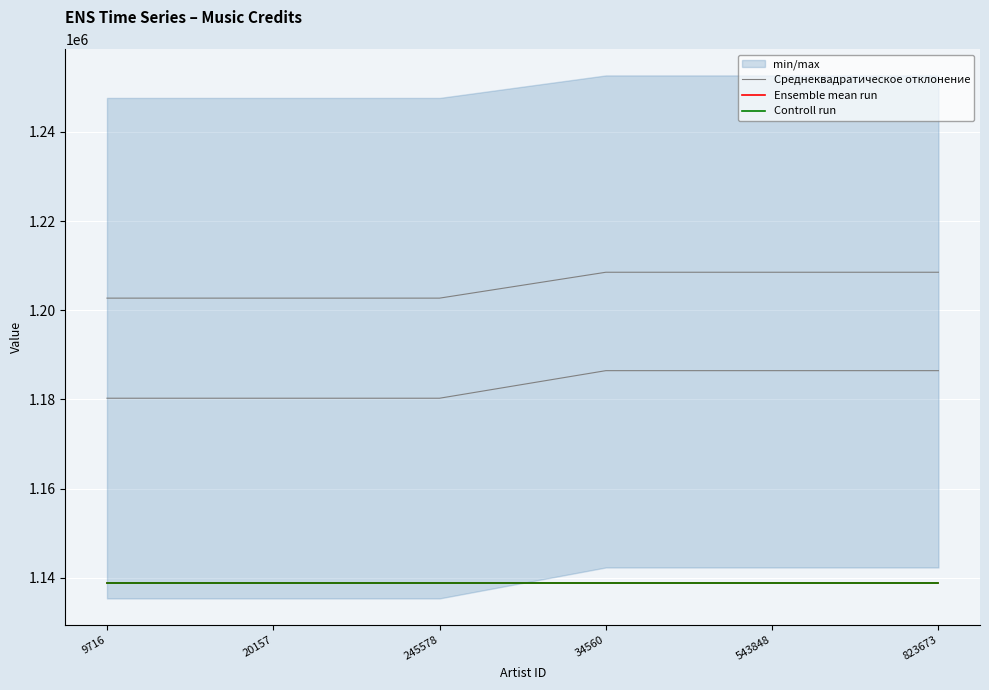

Reading right to left, transcribe all the data shown in this chart.

Среднеквадратическое отклонение: 823673=1186449.4	543848=1186449.4	34560=1186449.4	245578=1180266.6	20157=1180266.6	9716=1180266.6
Ensemble mean run: 823673=1138844.0	543848=1138844.0	34560=1138844.0	245578=1138844.0	20157=1138844.0	9716=1138844.0
Controll run: 823673=1138844.0	543848=1138844.0	34560=1138844.0	245578=1138844.0	20157=1138844.0	9716=1138844.0